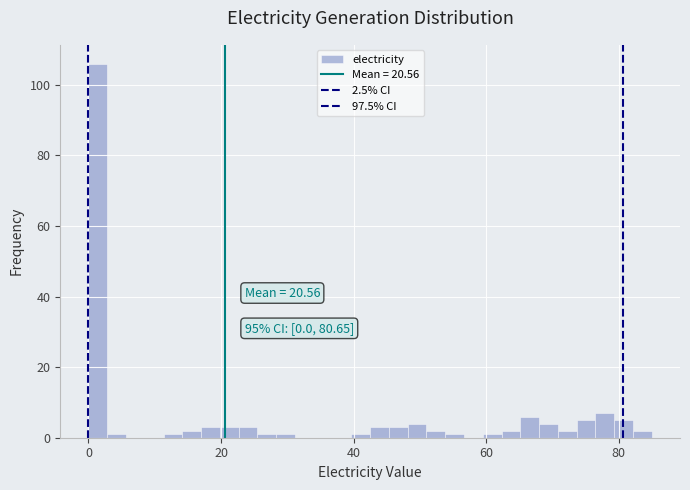

Read against the x-axis, roughly where is the centre of the tallest bar?

2